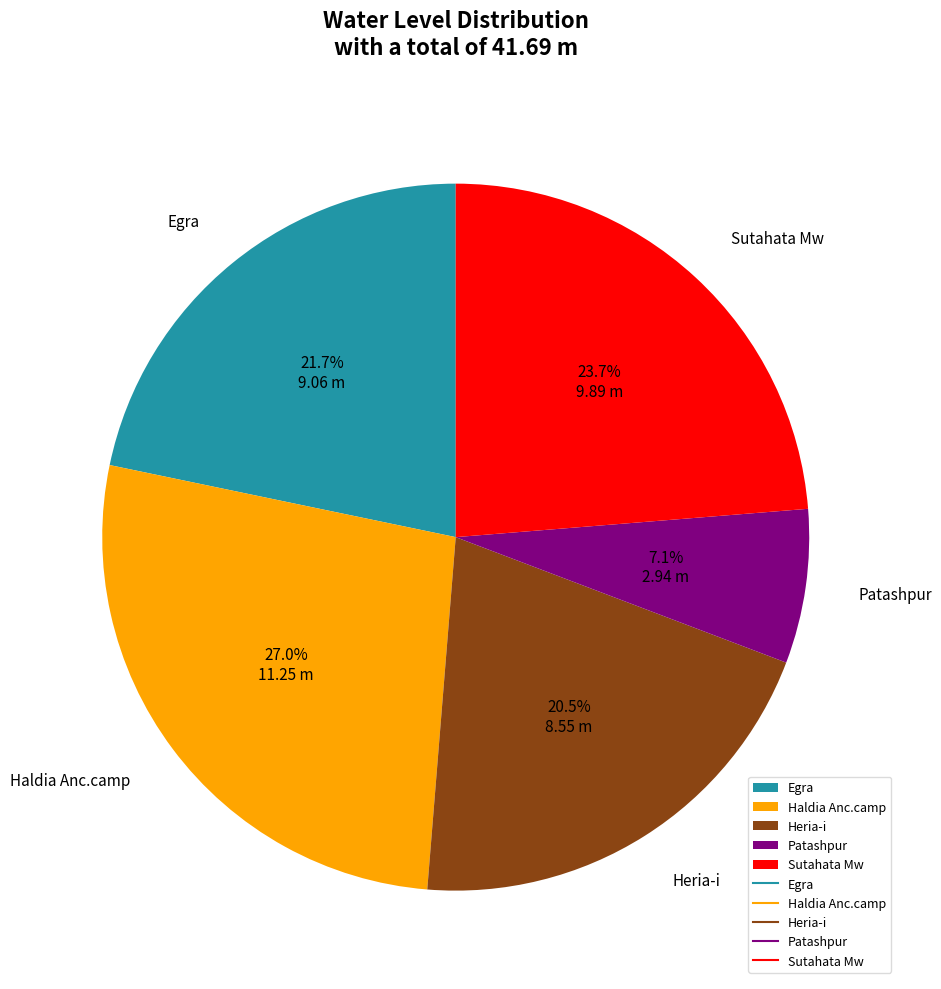

Is it true that Heria-i is 6% of the pie?

False